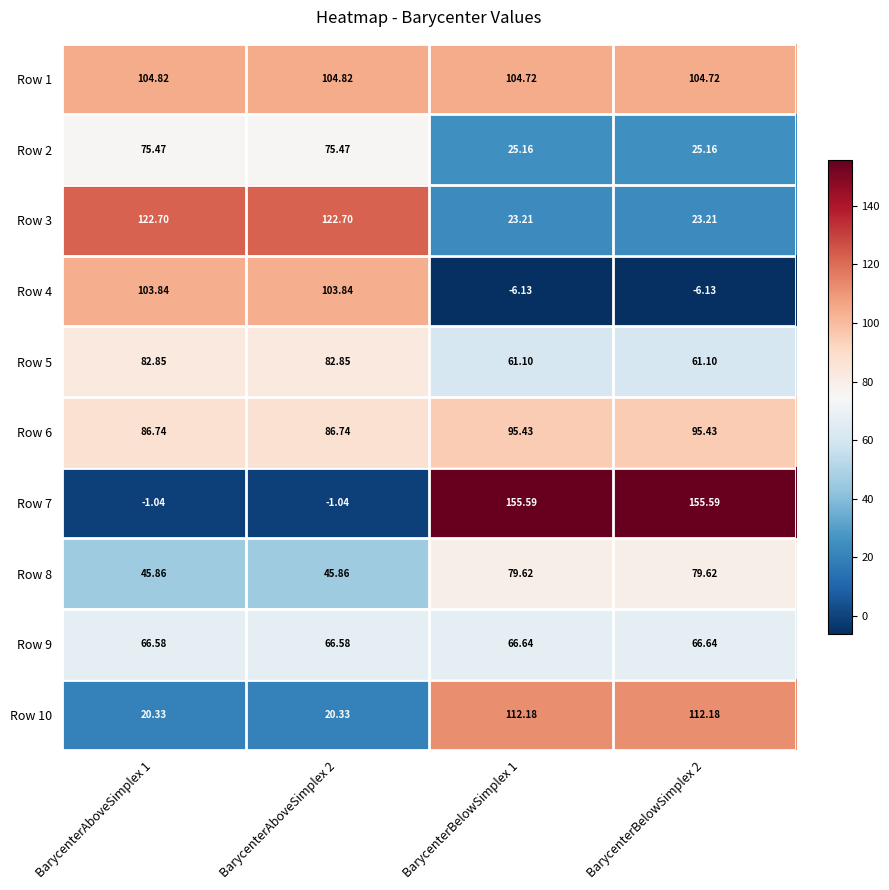

How many values in the Row 2 series exceed 75?

2